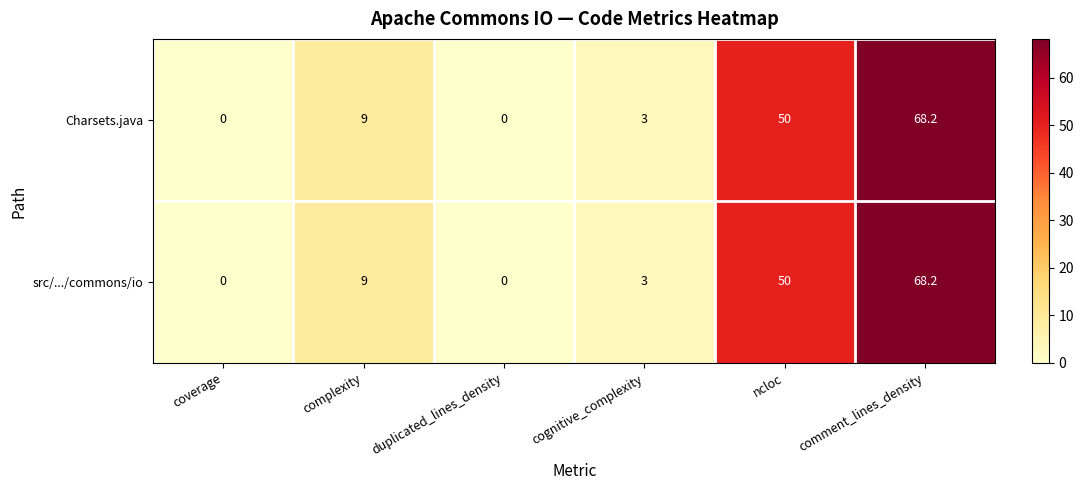

True or false: Charsets.java has a value of 50.0 at ncloc.

True